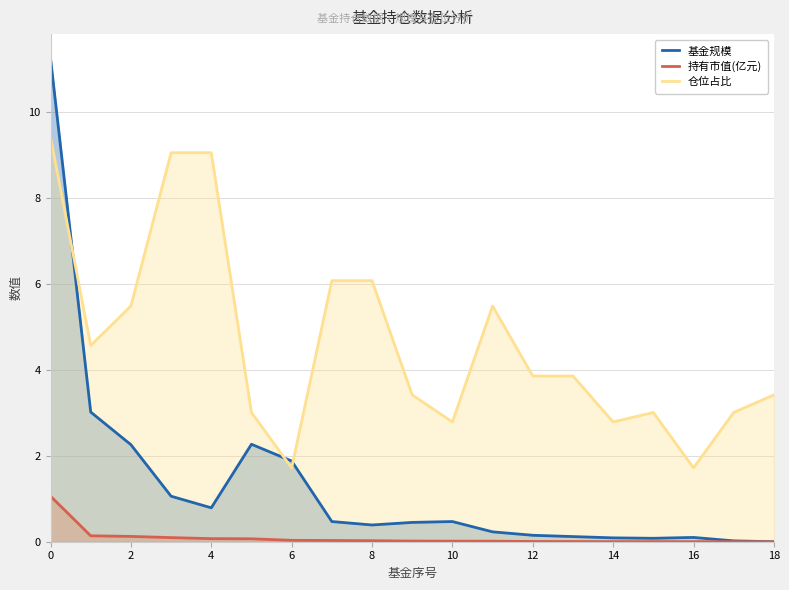

Rank the series by their maximum value, from lowest to highest.

持有市值(亿元), 仓位占比, 基金规模